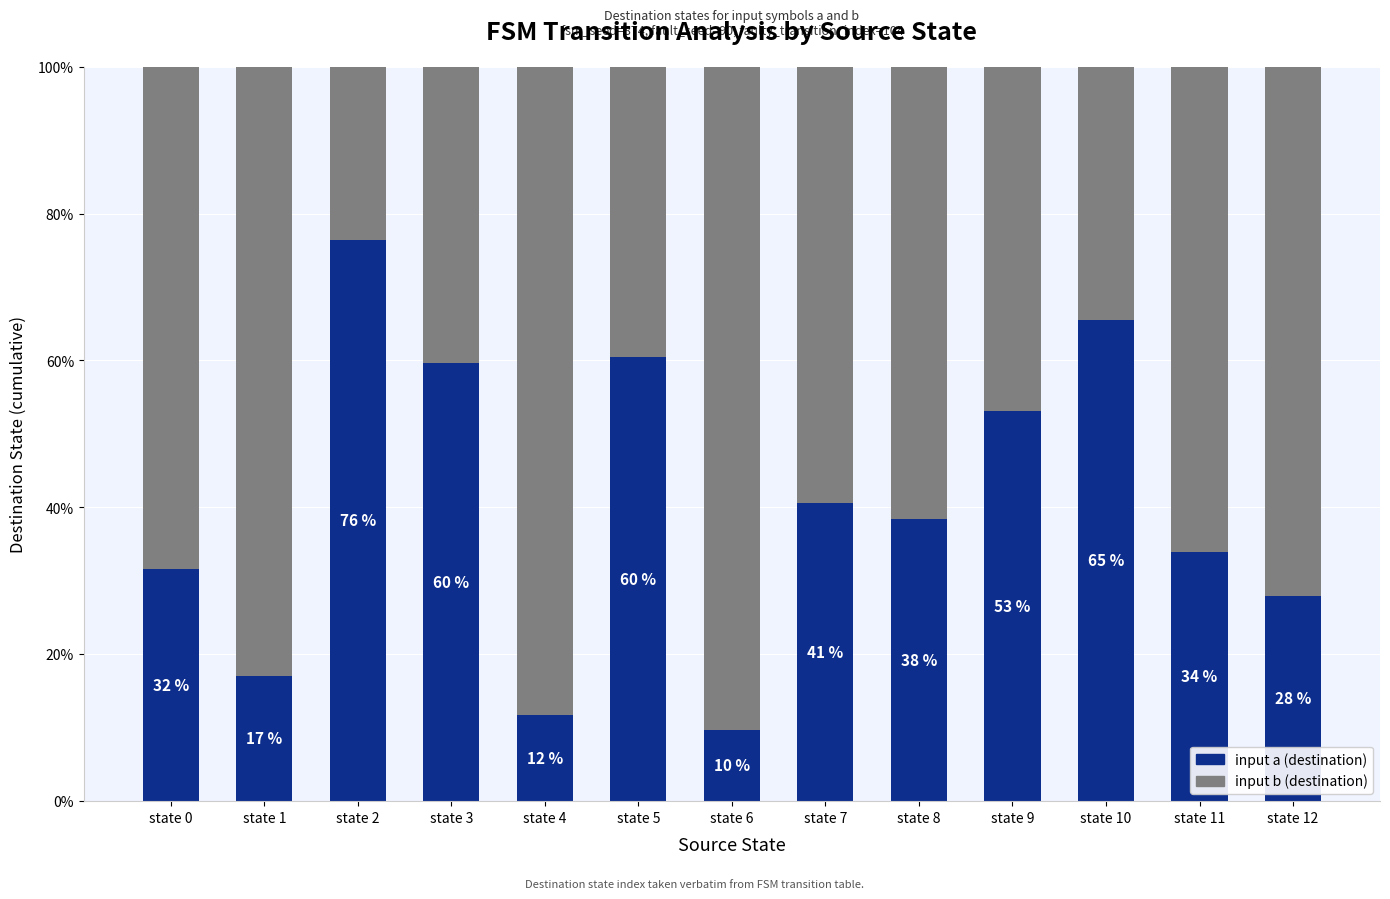

Are the bars horizontal?

No